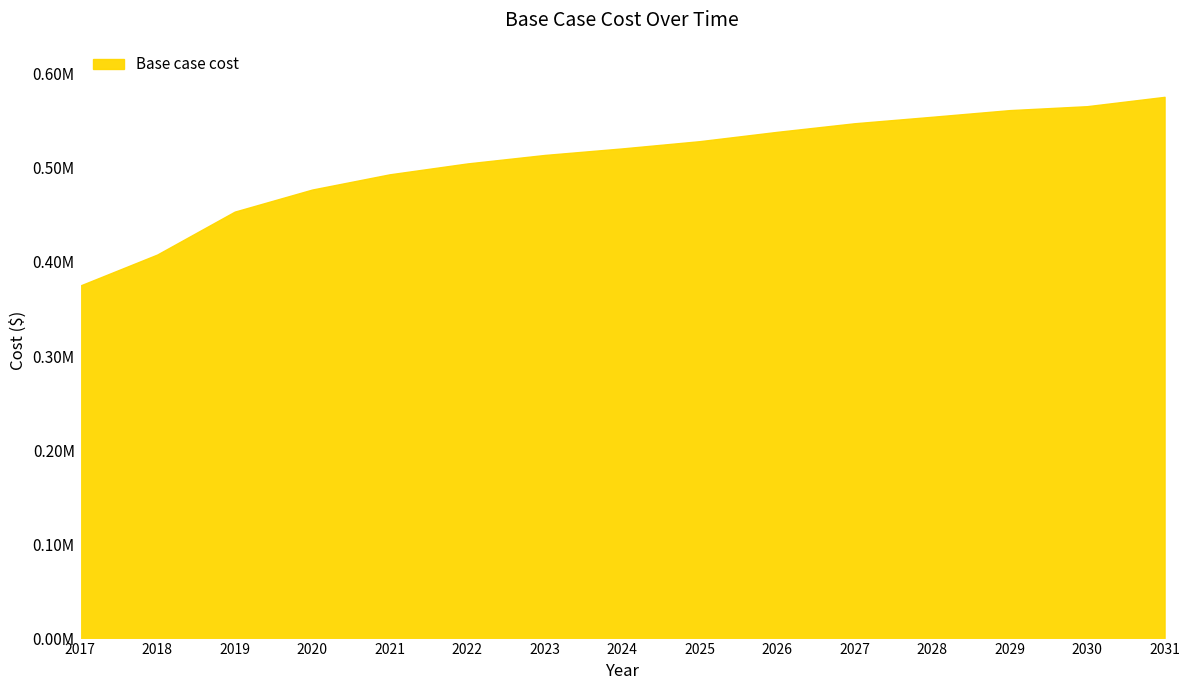

What is the smallest value displayed?

374761.1